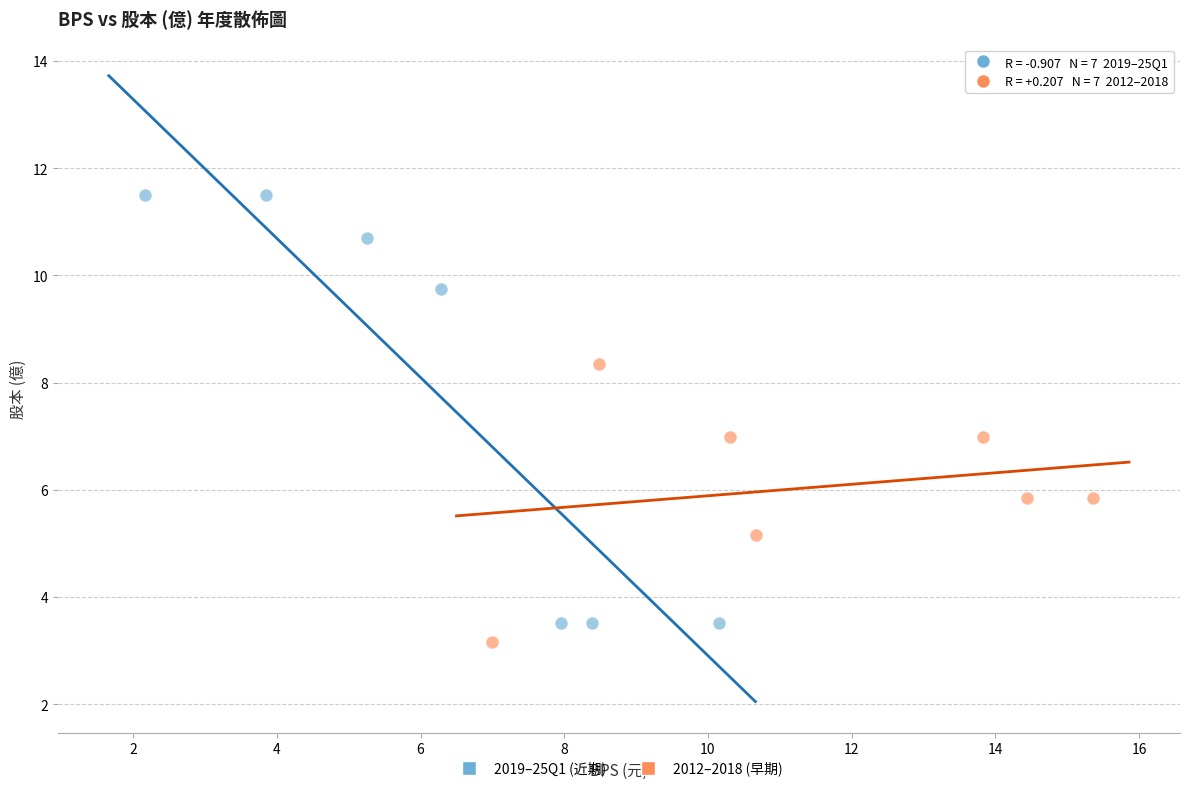

Which series contains the lowest Y value?

2012–2018 (早期)